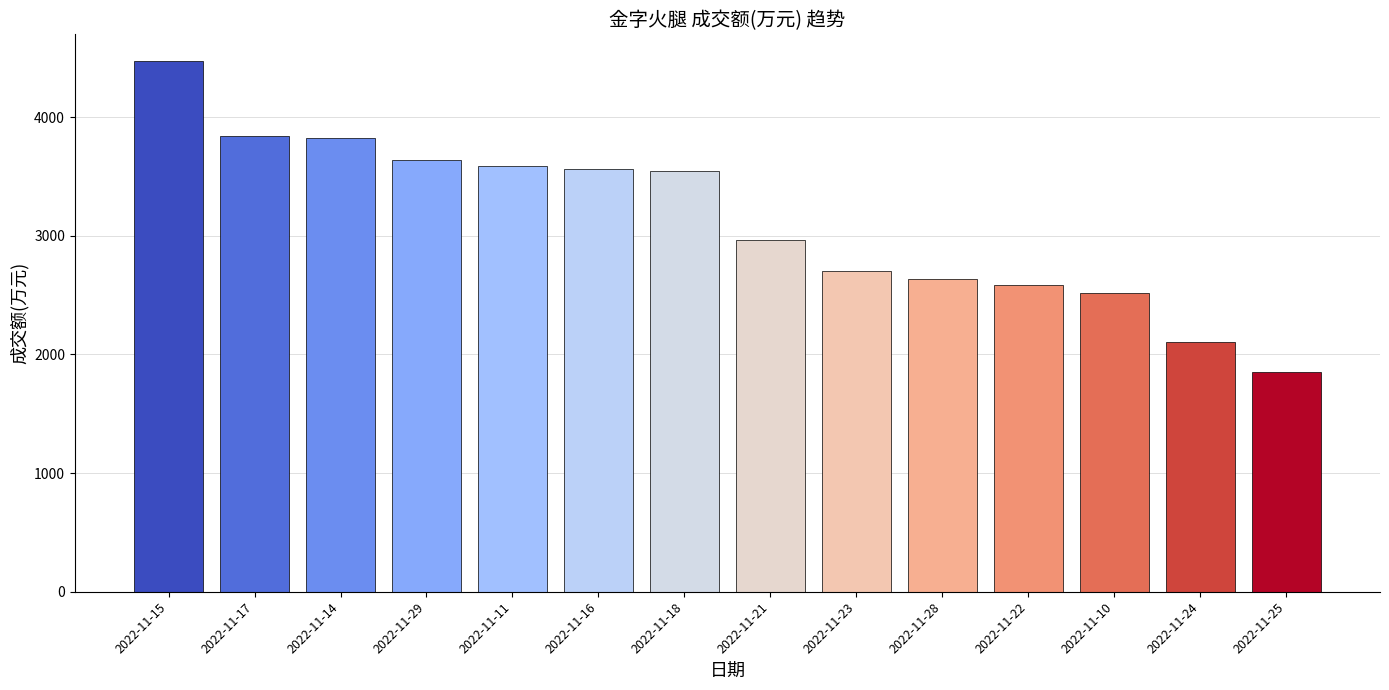

What is the difference between the maximum and minimum values?

2618